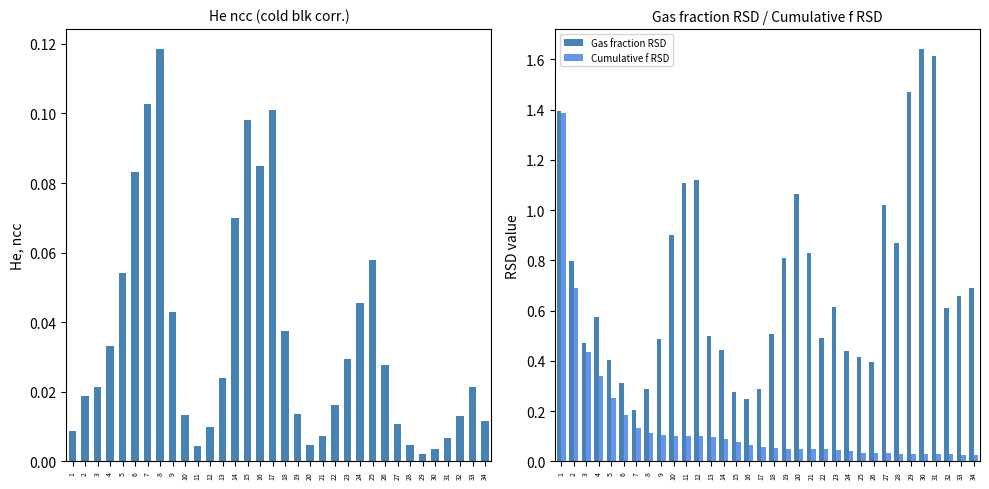

List the series in order of their peak value, lowest first.

He ncc (cold blk corr.), Cumulative f RSD, Gas fraction RSD